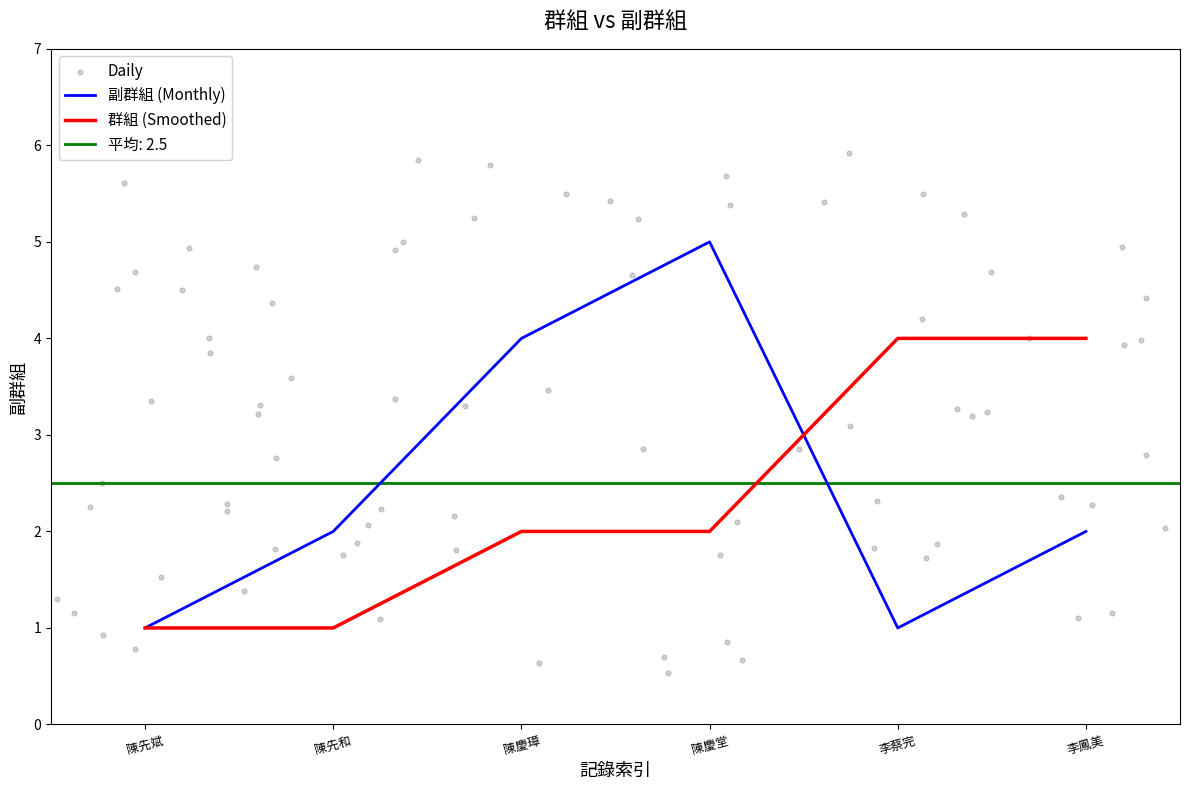

At how many categories does at least one series exceed 2?

4